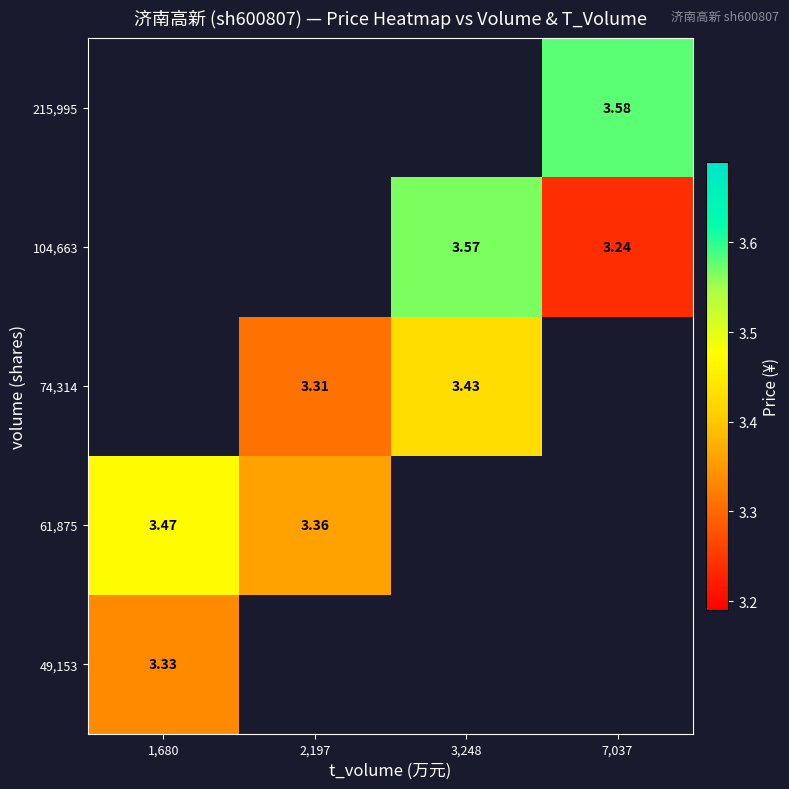

How many positive values does the 74,314 series have?

2